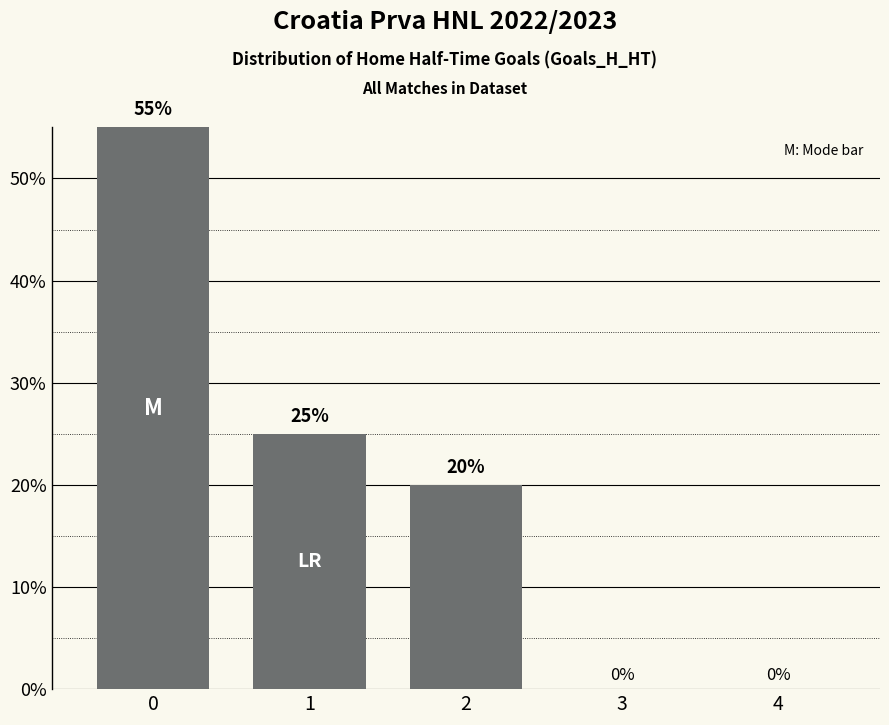

Reading left to right, list all the values displayed in this chart.

0=55	1=25	2=20	3=0	4=0